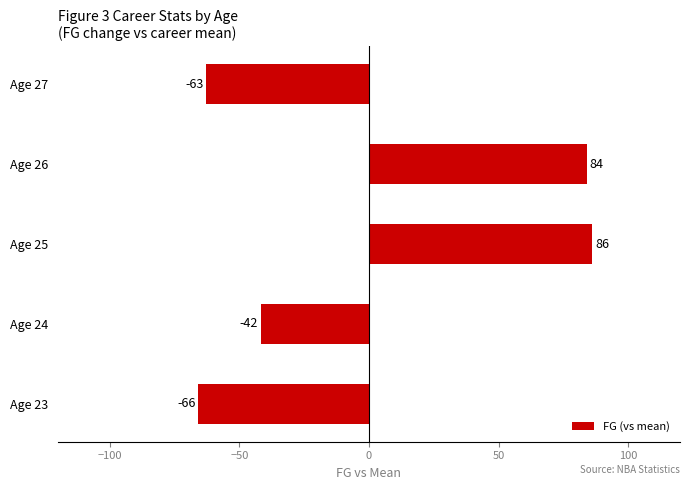

True or false: the data shows 86.2 at Age 25.

True